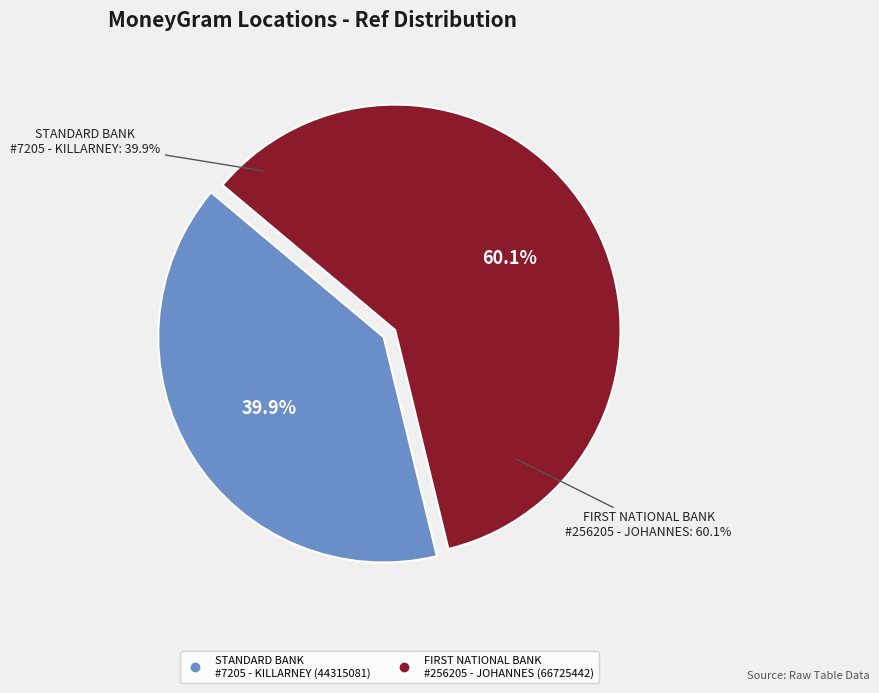

To the nearest percent, what is the average slice percentage?

50%